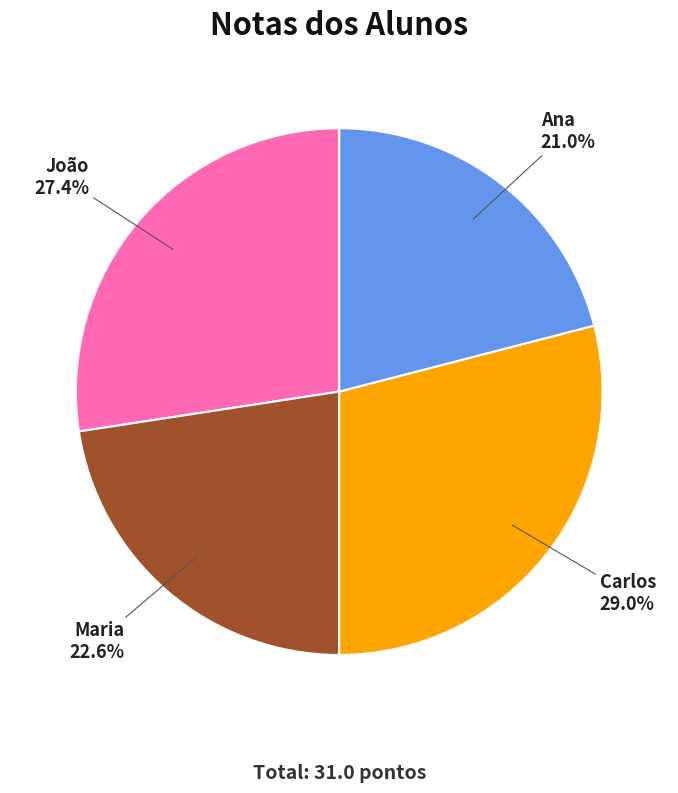

Rank the categories by value from highest to lowest.

Carlos, João, Maria, Ana